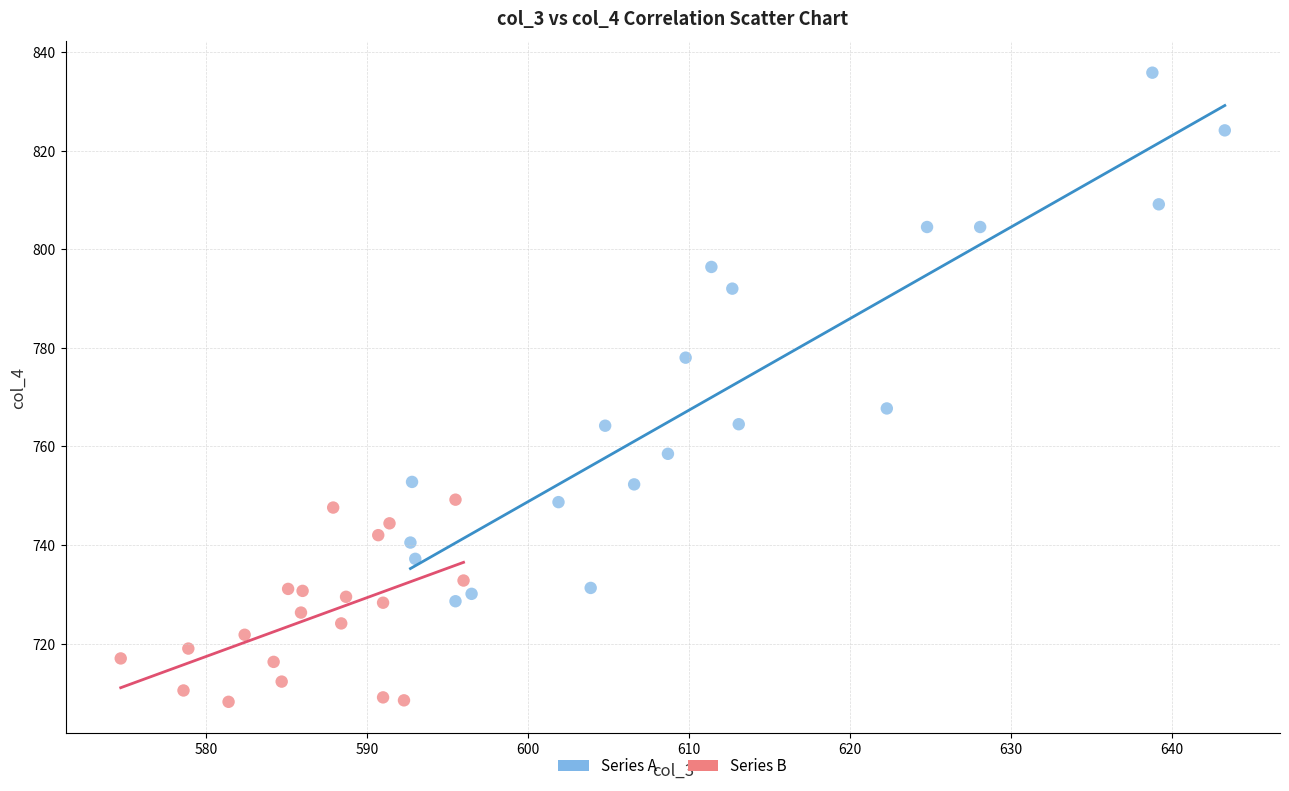

Which series reaches the maximum Y coordinate?

Series A